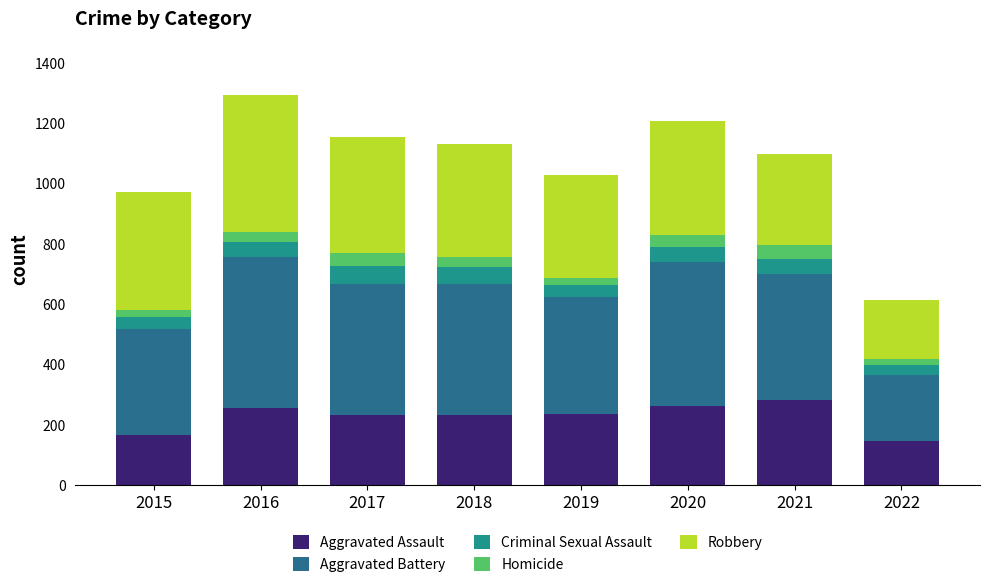

What is the sum of the Aggravated Assault values at 2017 and 2016?

485